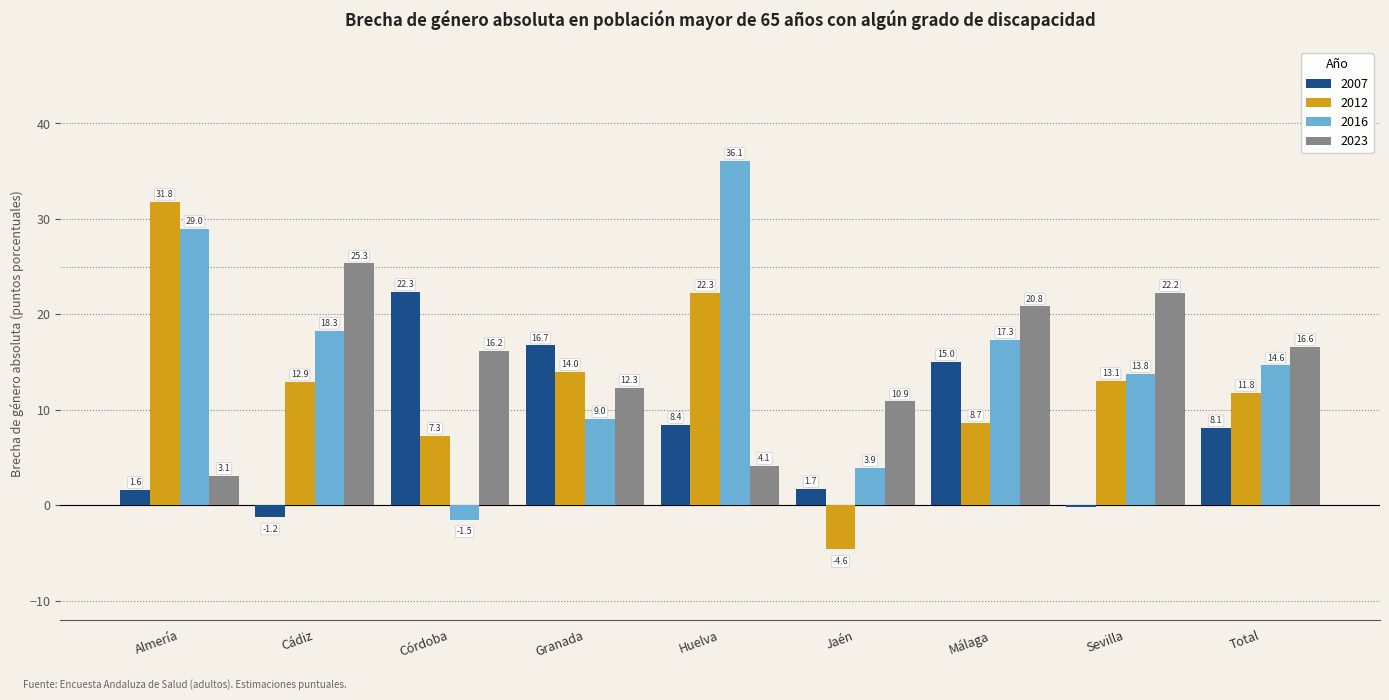

Read the 2016 value at Huelva.

36.1